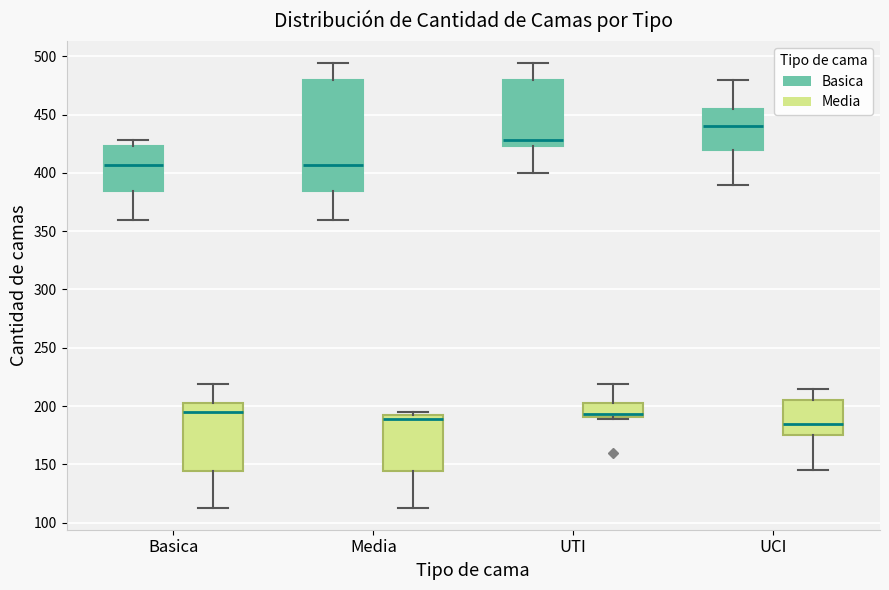

Reading left to right, transcribe this box plot: for each box, give where its median line is, the range the box spans, and where its two whiskers end, as read against the y-axis. The values are not printed on the chart, so give them approximately, as read against the axis.

Basica (Basica): median 405, box 385 to 425, whiskers 360 to 430
Basica (Media): median 195, box 145 to 205, whiskers 115 to 220
Media (Basica): median 405, box 385 to 480, whiskers 360 to 495
Media (Media): median 190, box 145 to 195, whiskers 115 to 195 (just above the box's upper edge)
UTI (Basica): median 430, box 425 to 480, whiskers 400 to 495
UTI (Media): median 195, box 190 to 205, whiskers 190 to 220
UCI (Basica): median 440, box 420 to 455, whiskers 390 to 480
UCI (Media): median 185, box 175 to 205, whiskers 145 to 215